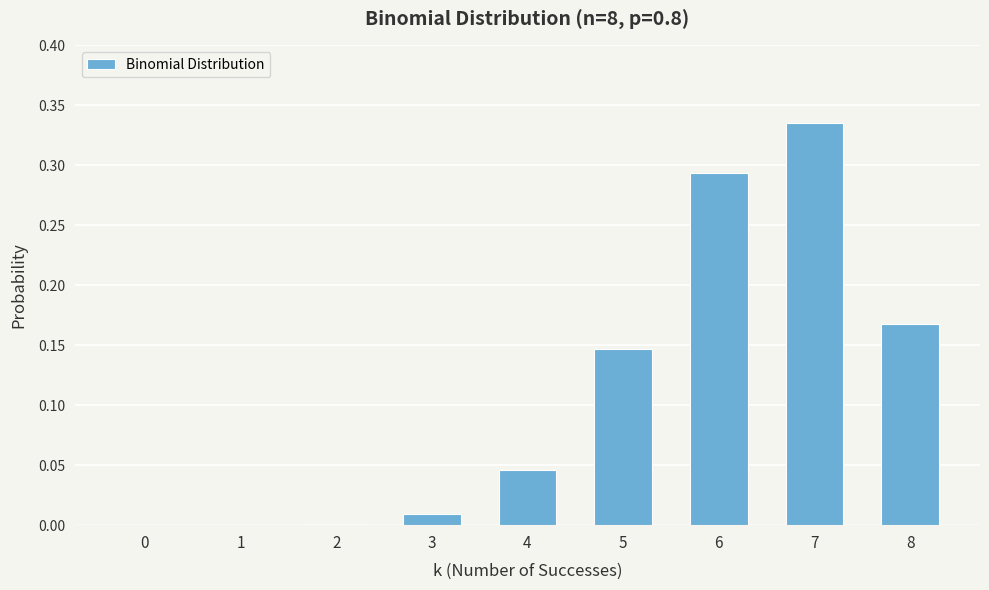

The value at 8 is 0.3. True or false?

False